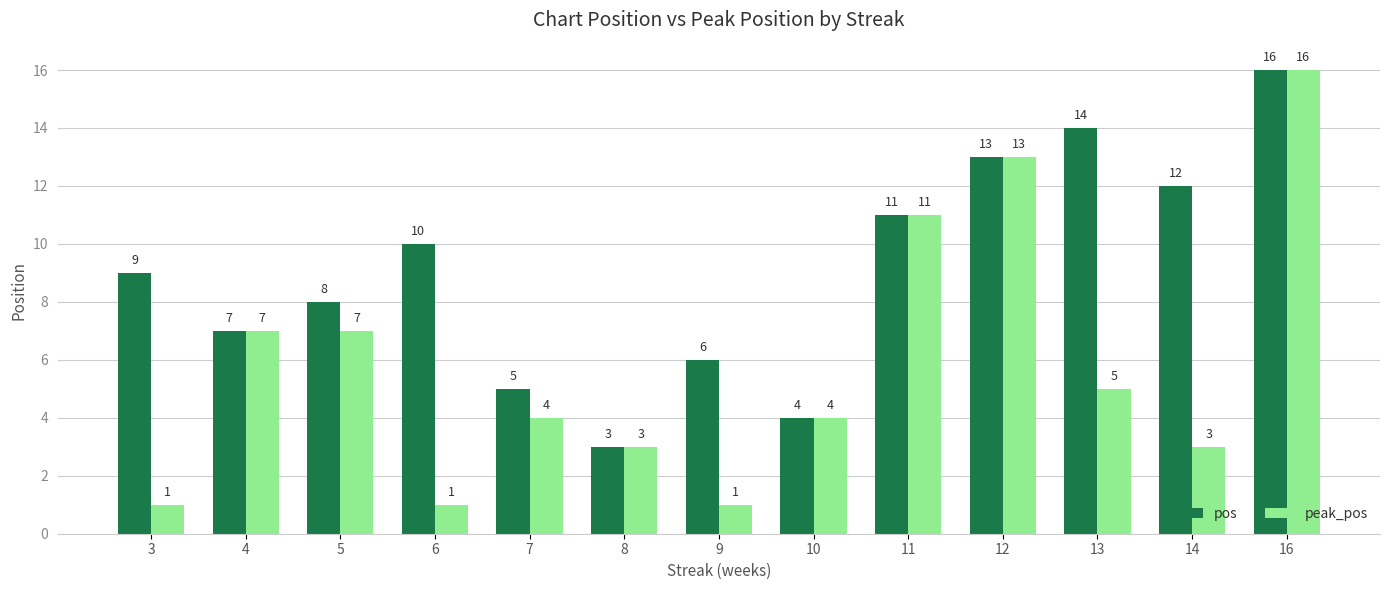

What is the difference between the peak_pos values at 5 and 3?

6